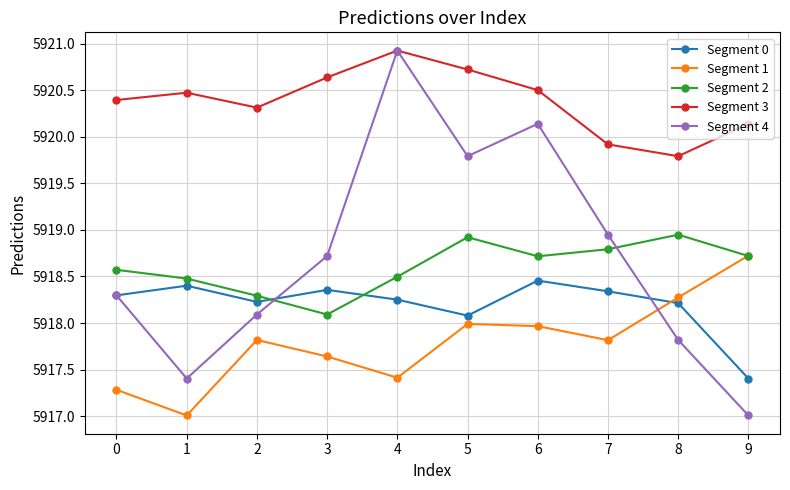

The Segment 0 series shows 7900.4 at 5. True or false?

False